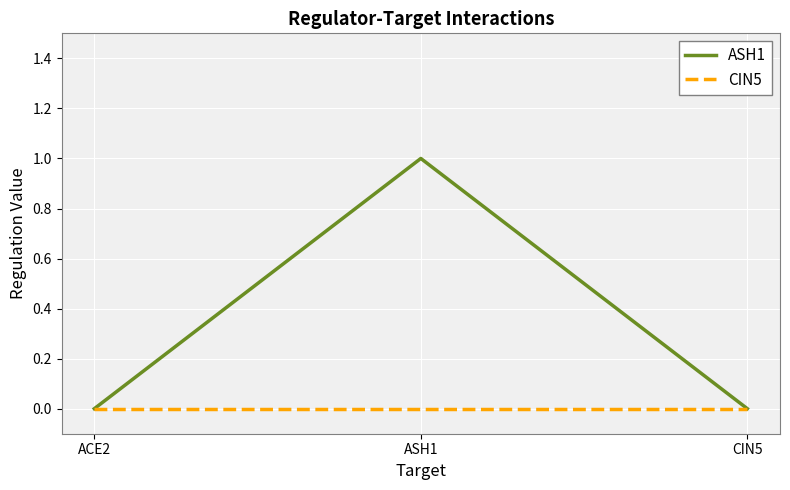

Does the chart display data point markers on the line(s)?

No